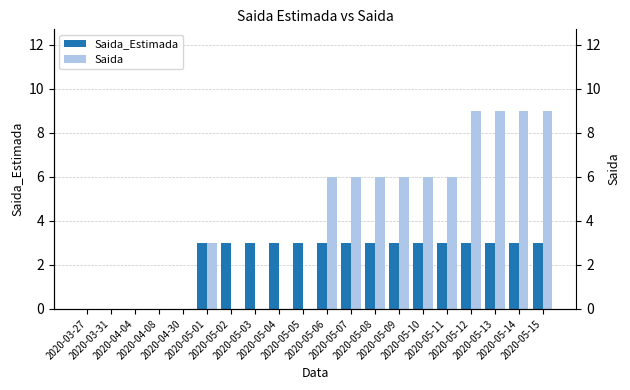

At which label is Saida_Estimada closest to 1?

2020-03-27